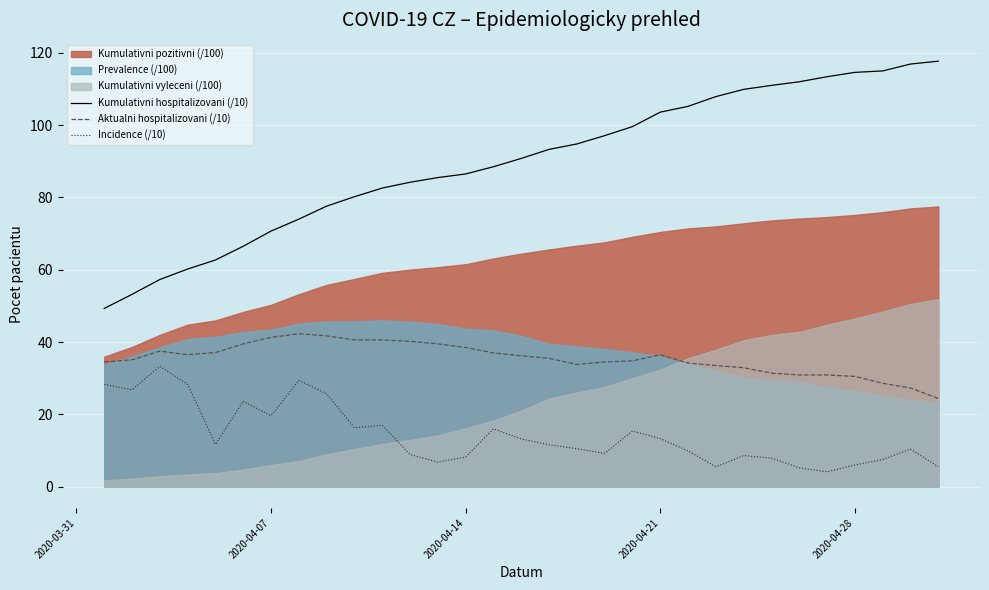

True or false: Aktualni hospitalizovani (/10) and Incidence (/10) cross at least once.

False